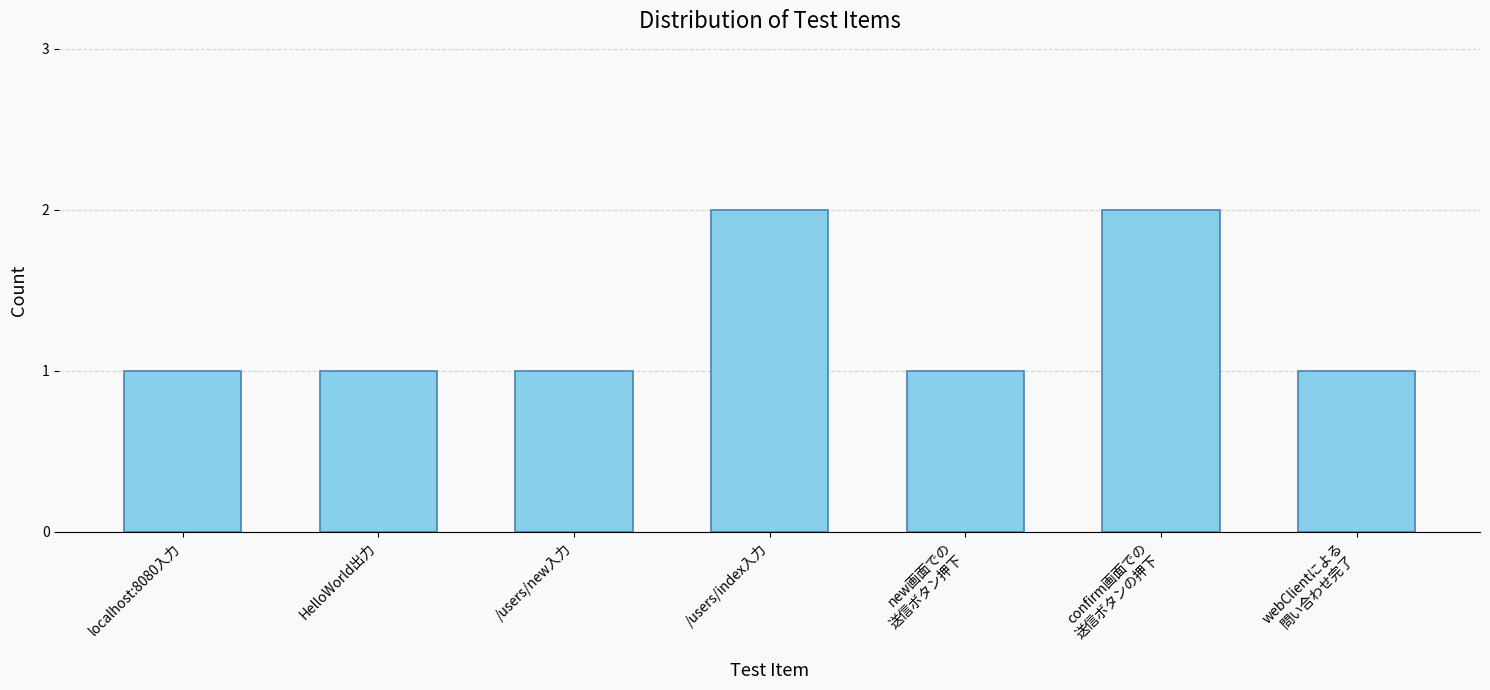

Approximately how many times larger is the value at /users/new入力 compared to /users/index入力?

0.5